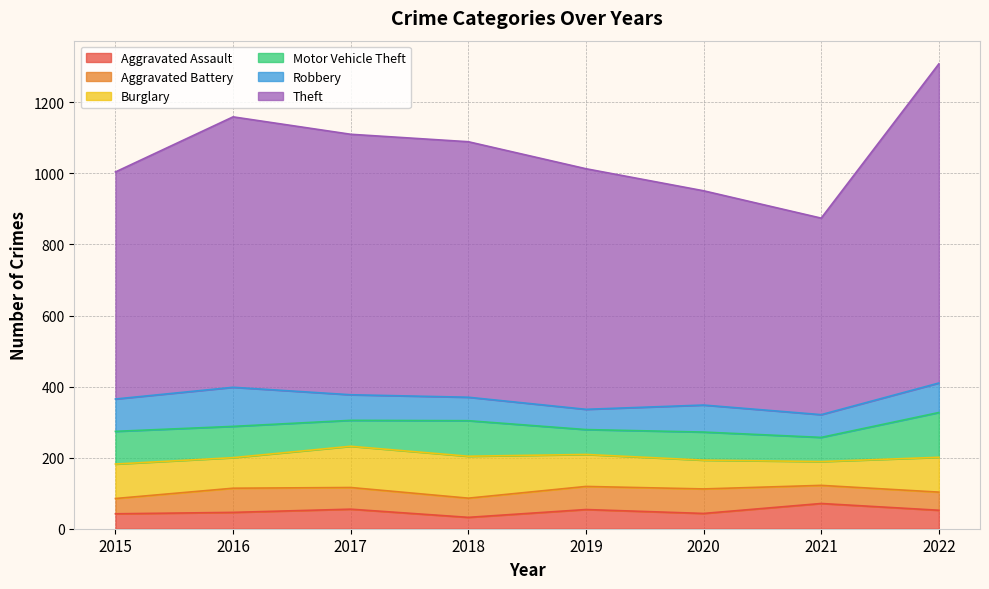

True or false: Motor Vehicle Theft and Aggravated Assault intersect in this chart.

True